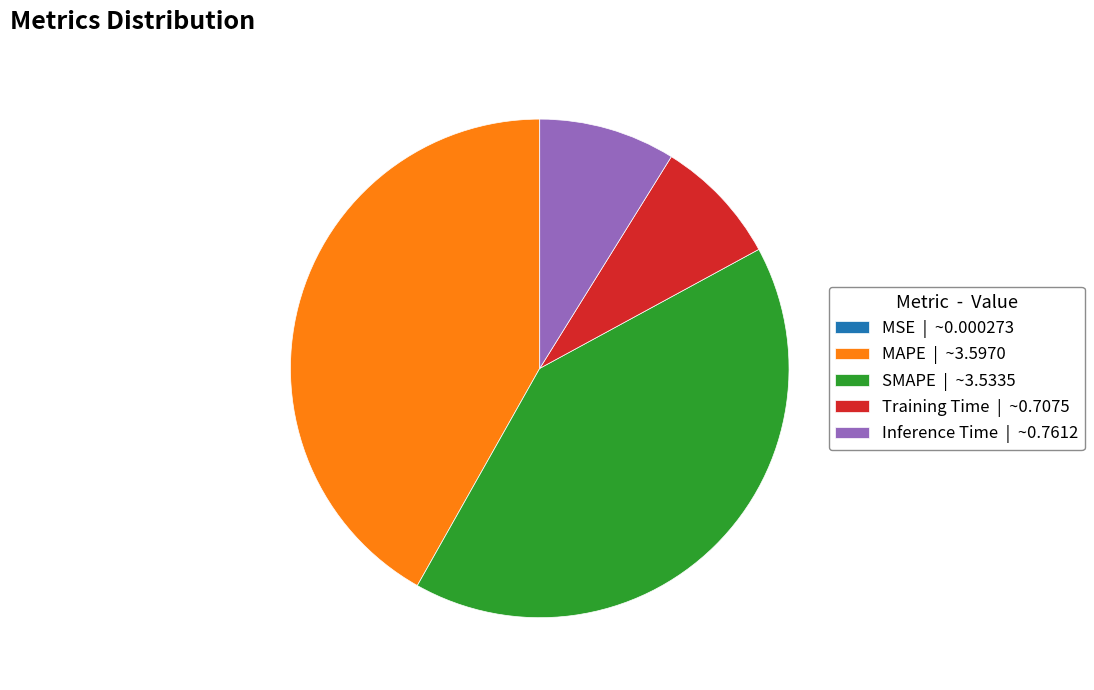

Does any single category account for the majority?

No